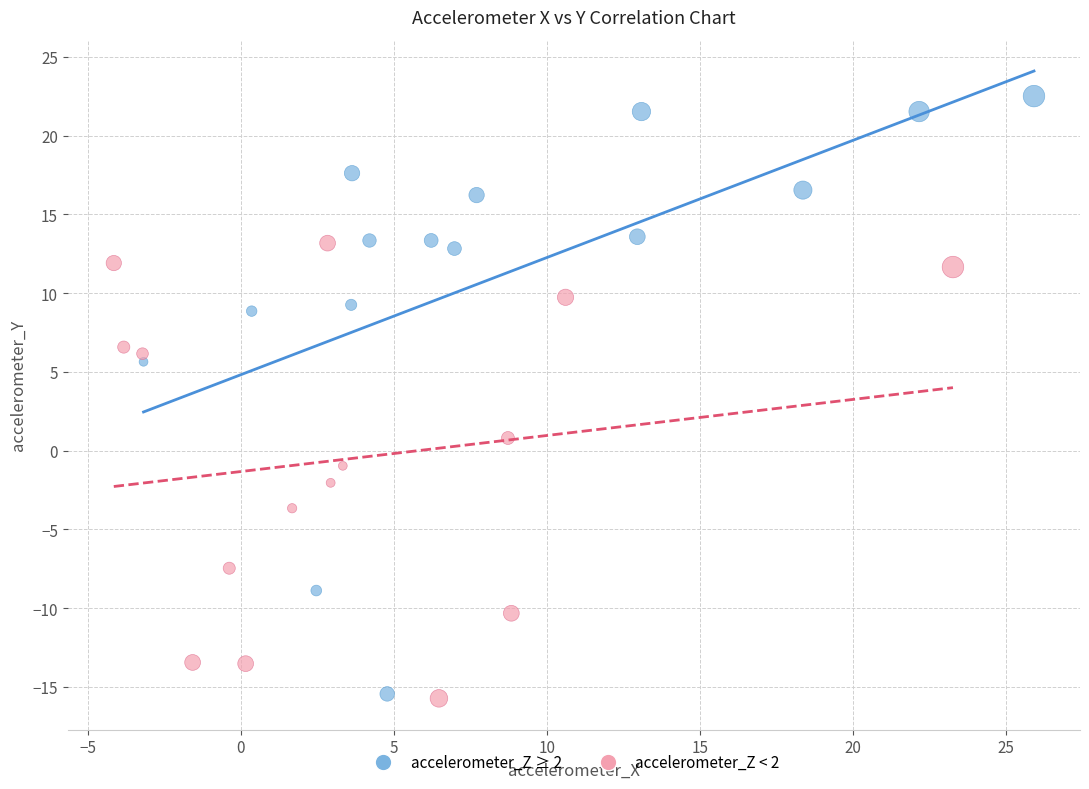

Which series reaches the maximum Y coordinate?

accelerometer_Z ≥ 2